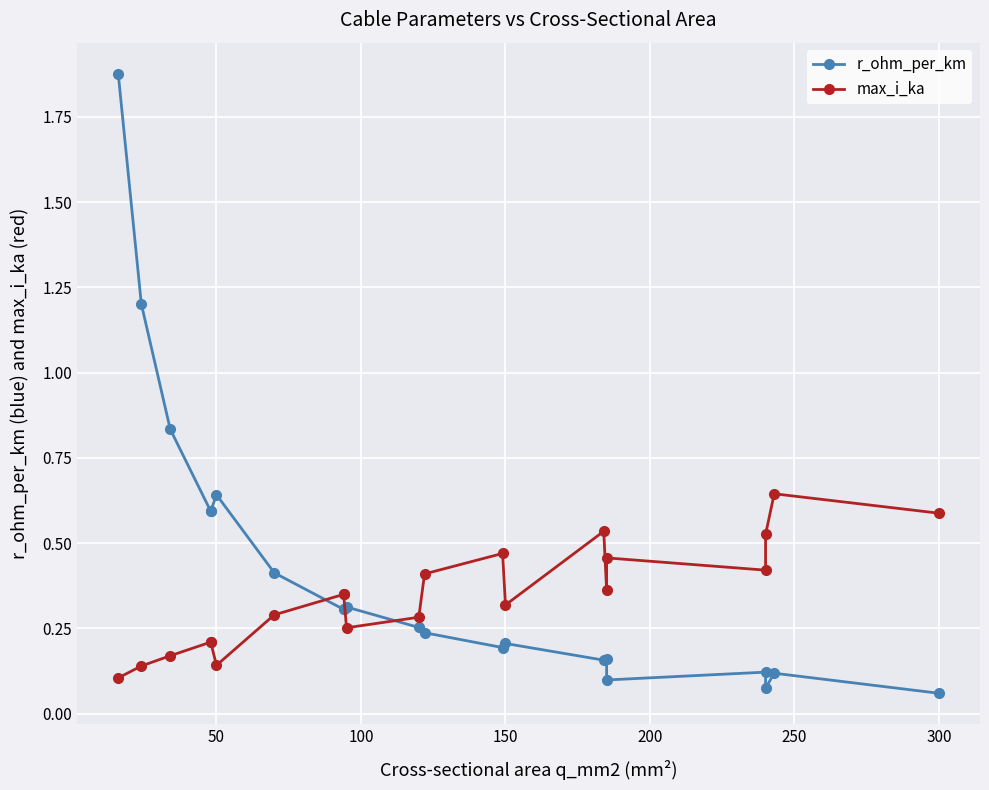

How many series are shown in this chart?

2